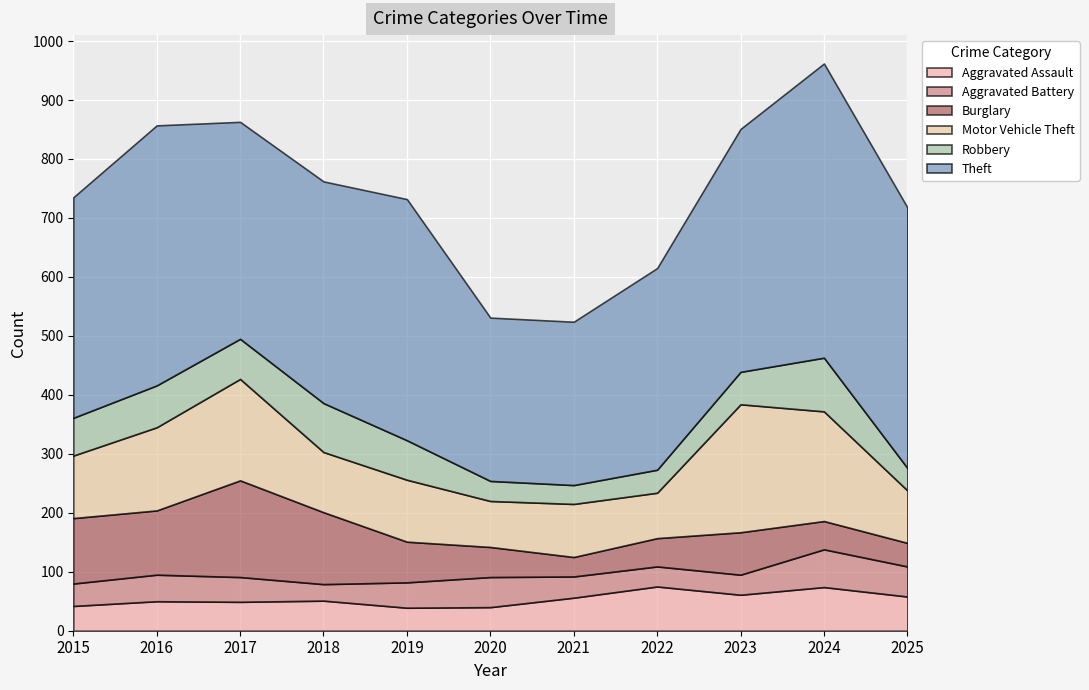

At how many categories does at least one series exceed 219?

11